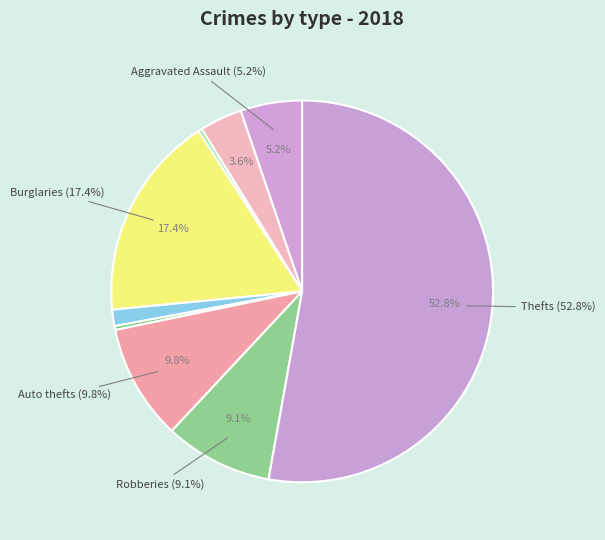

The Arson slice represents 9% of the pie. True or false?

False